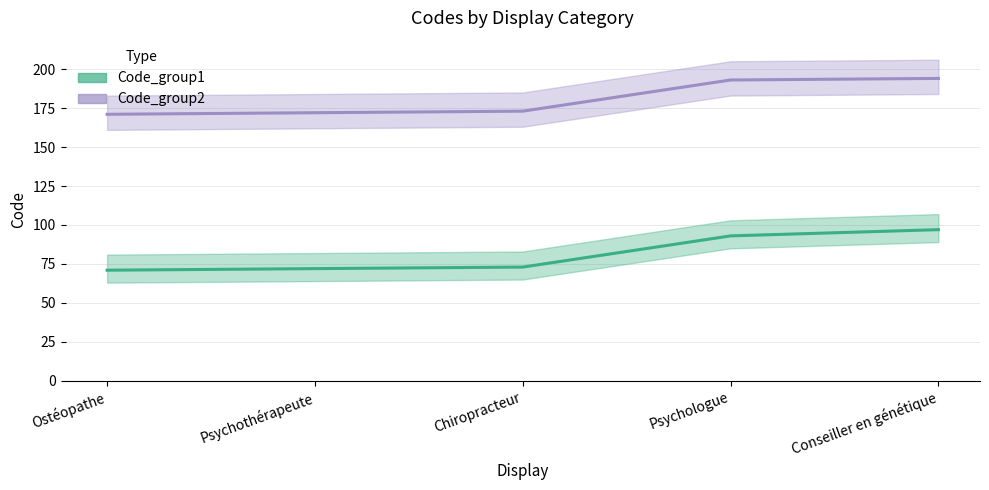

At how many categories does at least one series exceed 90?

5